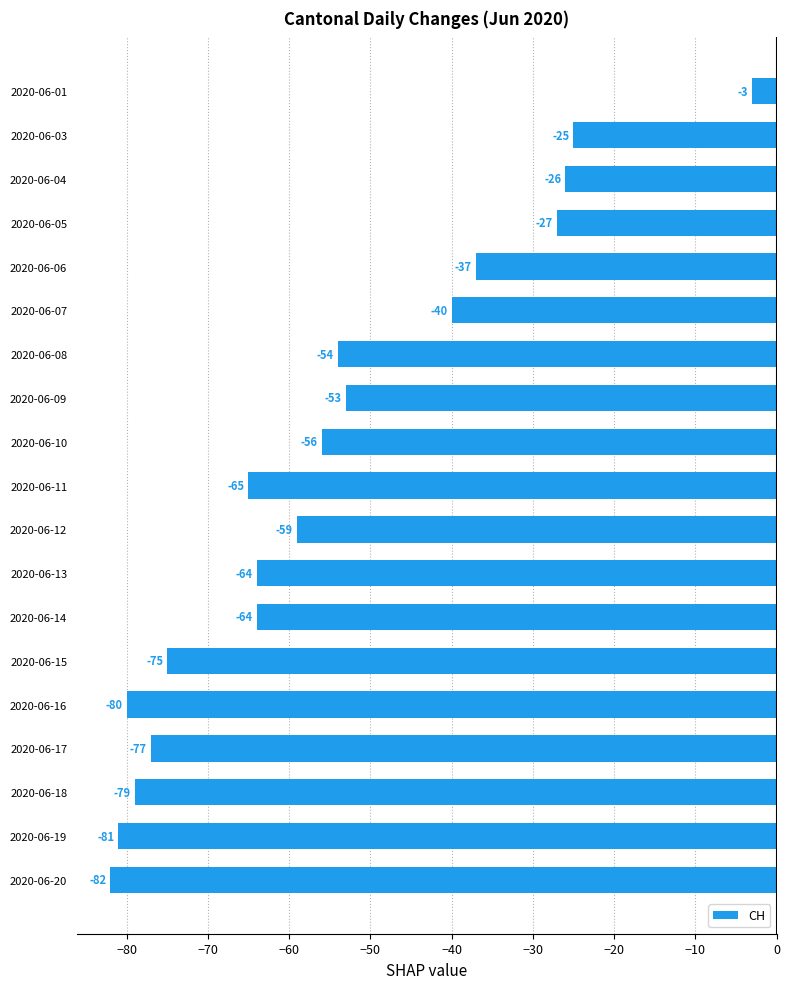

Reading top to bottom, list all the values displayed in this chart.

2020-06-01=-3	2020-06-03=-25	2020-06-04=-26	2020-06-05=-27	2020-06-06=-37	2020-06-07=-40	2020-06-08=-54	2020-06-09=-53	2020-06-10=-56	2020-06-11=-65	2020-06-12=-59	2020-06-13=-64	2020-06-14=-64	2020-06-15=-75	2020-06-16=-80	2020-06-17=-77	2020-06-18=-79	2020-06-19=-81	2020-06-20=-82